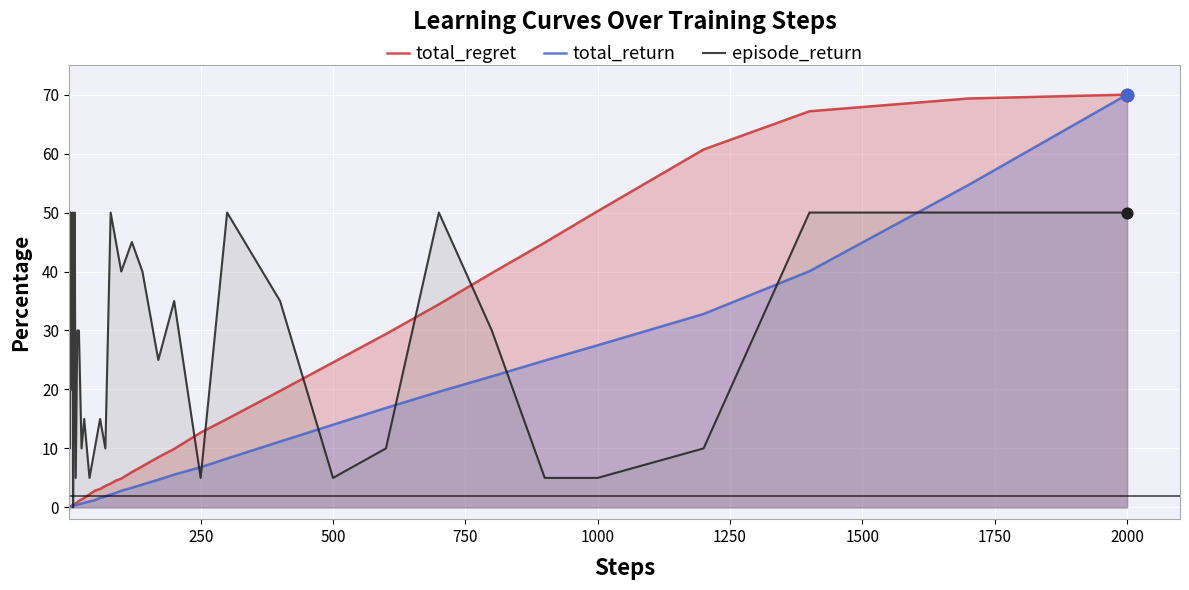

What are all the series names shown in the legend?

total_regret, total_return, episode_return